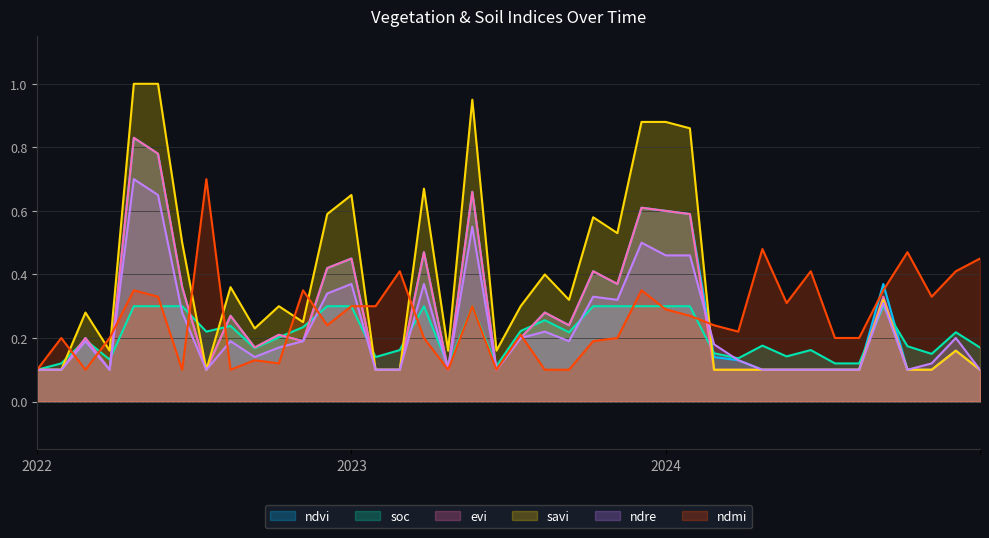

What is the greatest value displayed?

1.0